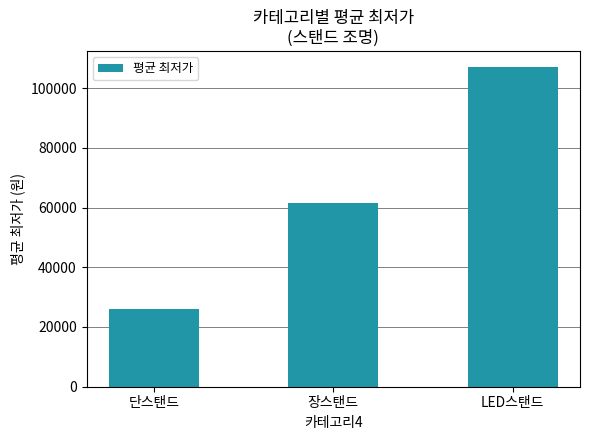

How many categories are shown in the chart?

3